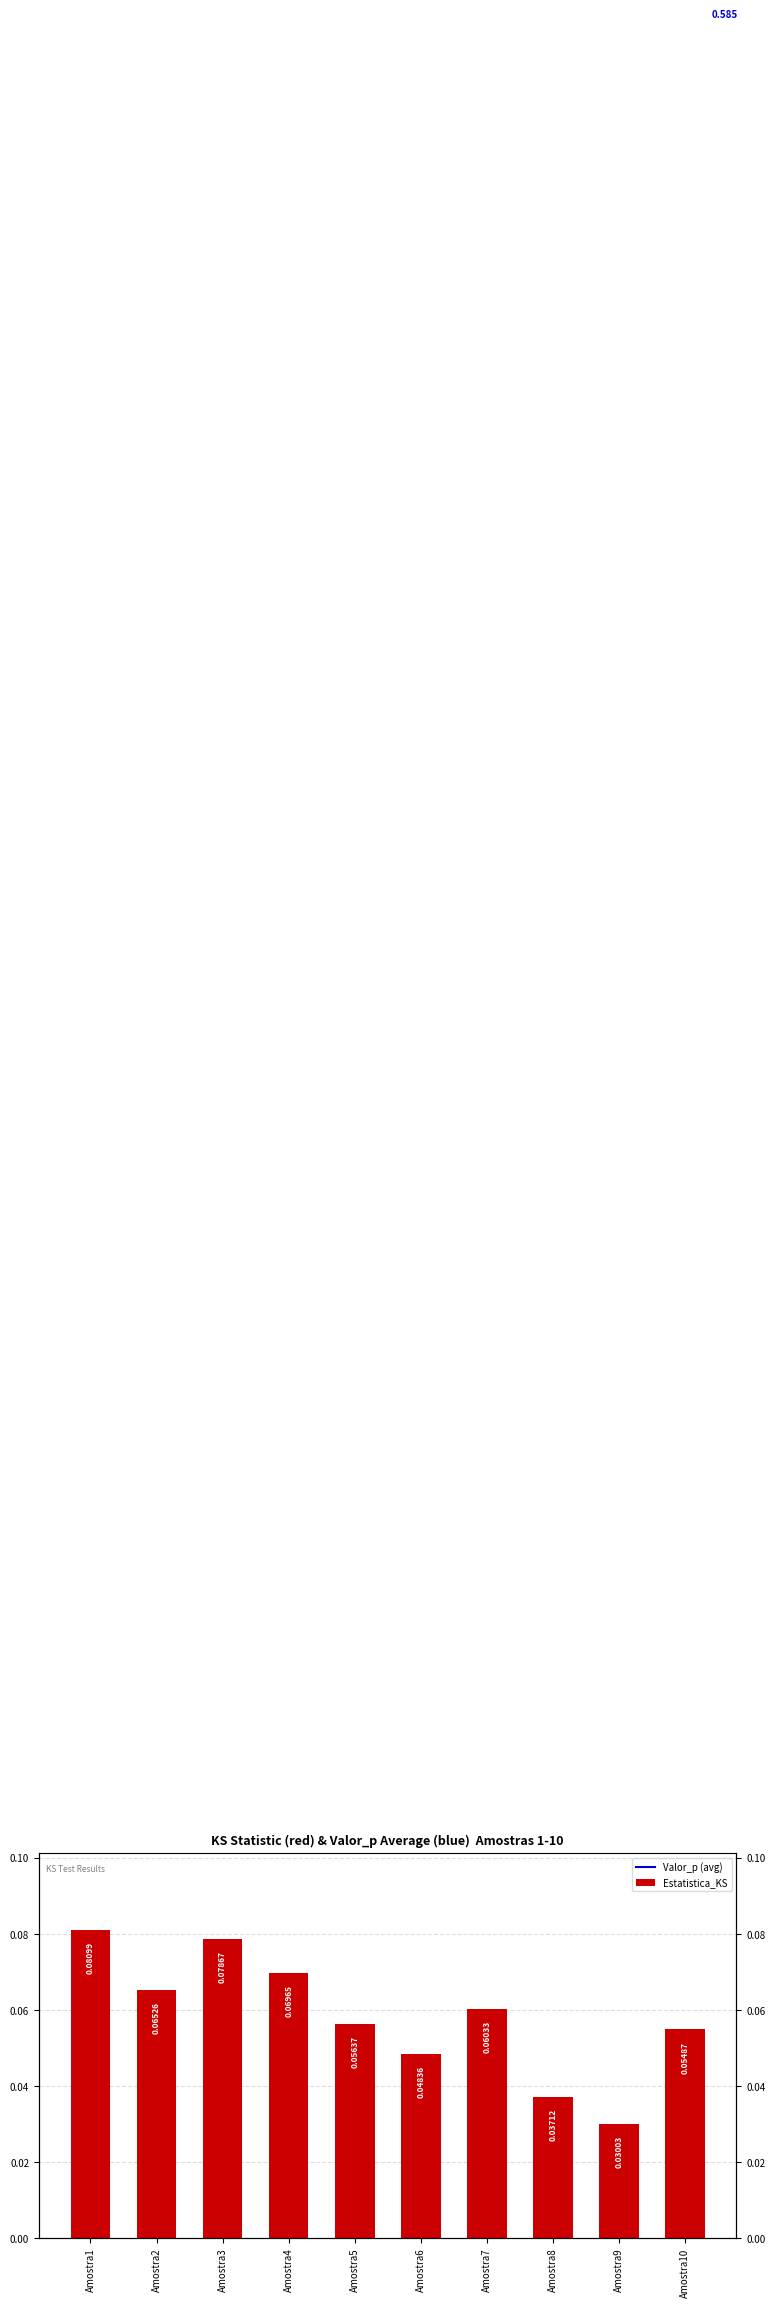

What is the value of the 7th bar from the left?

0.1